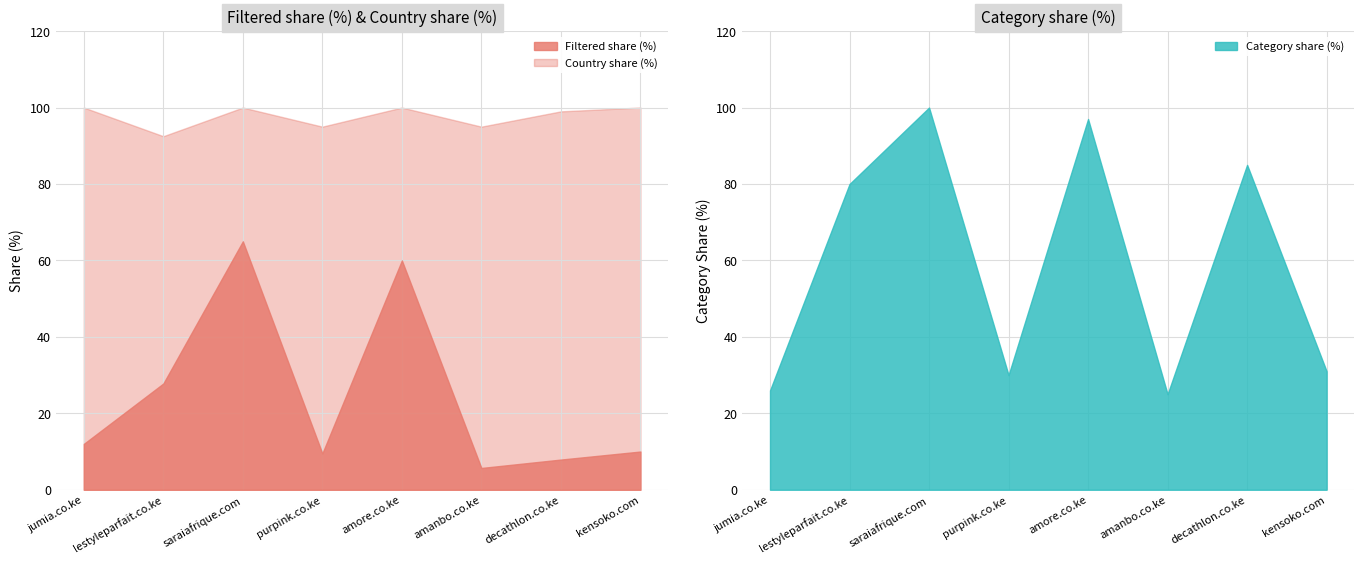

What is the value of the Category share (%) point at the 7th from the left?

85.0